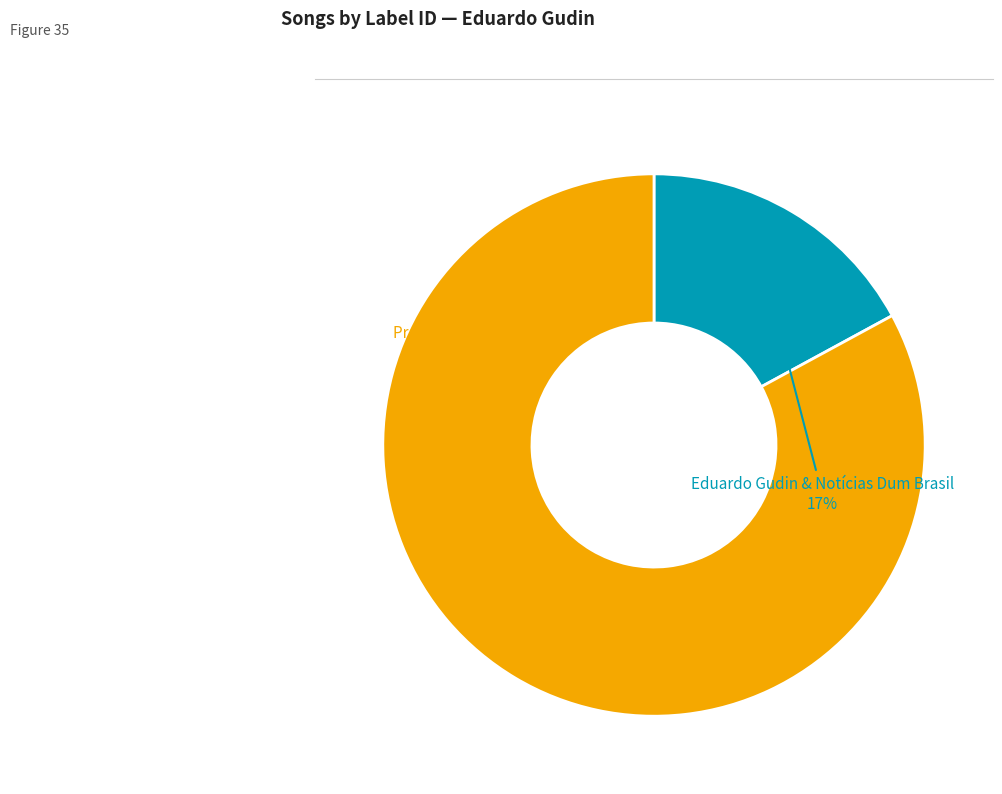

To the nearest percent, what is the average slice percentage?

50%